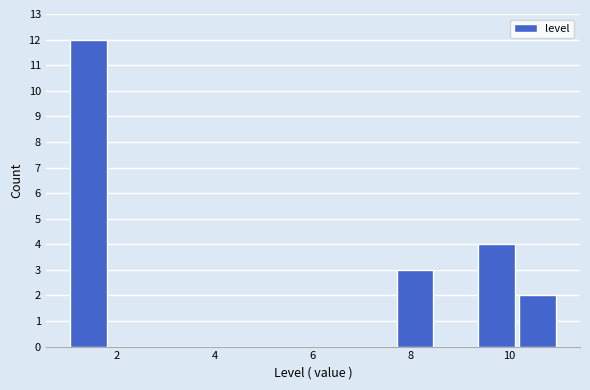

Reading left to right, list every bar in this chart as the range it spans on the x-axis followed by its height. Neither the bar edges nor the heights are printed on the chart, so give them approximately, as read against the axes.

1.0 to 1.8: 12
1.8 to 2.6: 0
2.6 to 3.6: 0
3.6 to 4.4: 0
4.4 to 5.2: 0
5.2 to 6.0: 0
6.0 to 6.8: 0
6.8 to 7.6: 0
7.6 to 8.6: 3
8.6 to 9.4: 0
9.4 to 10.2: 4
10.2 to 11.0: 2